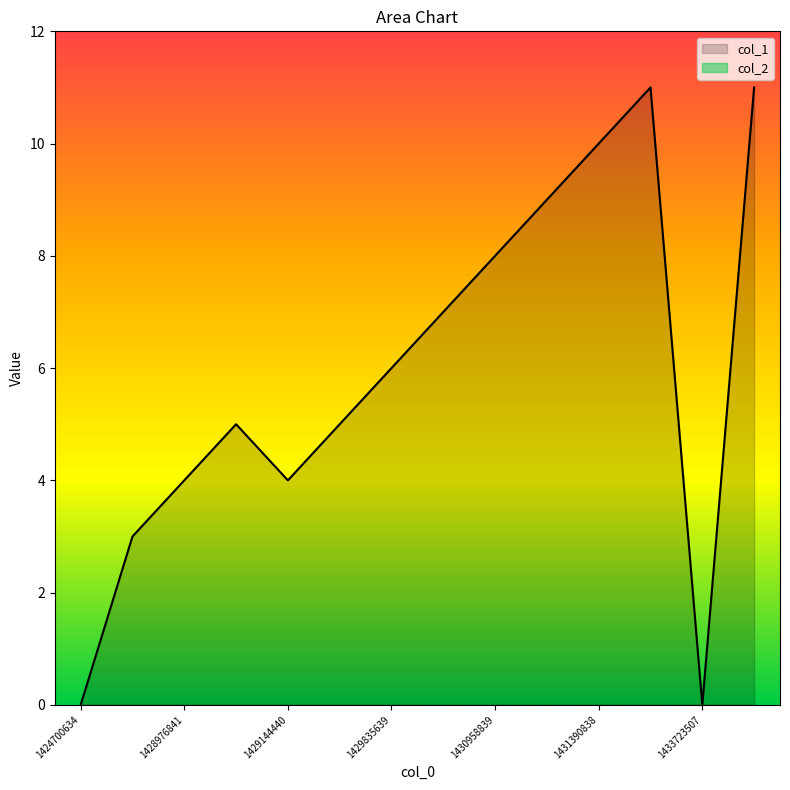

What is the change in value from 1424700634 to 1429144440?

+4